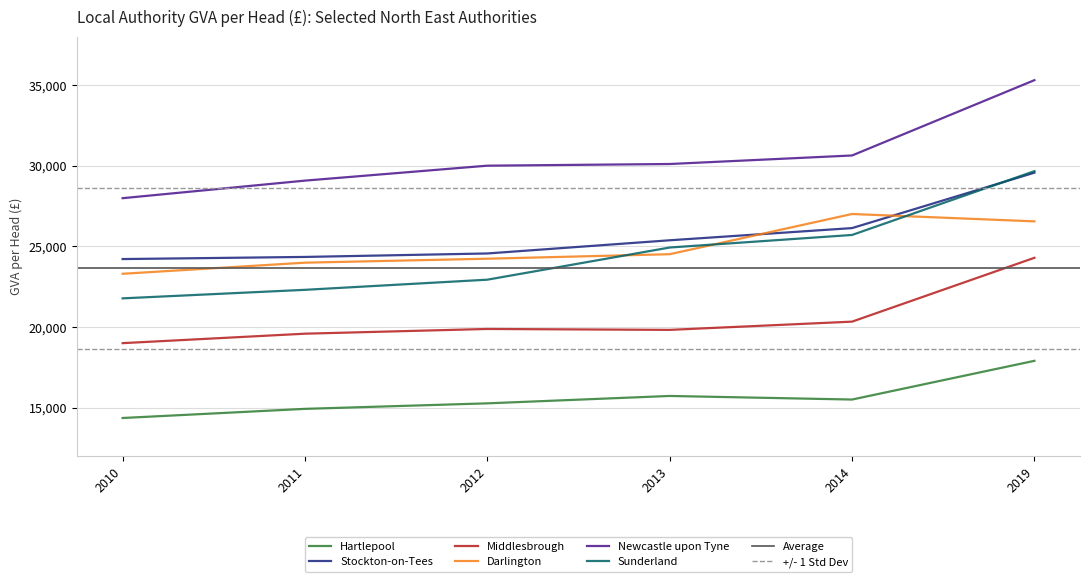

How many values in the Newcastle upon Tyne series are below 30111?

3